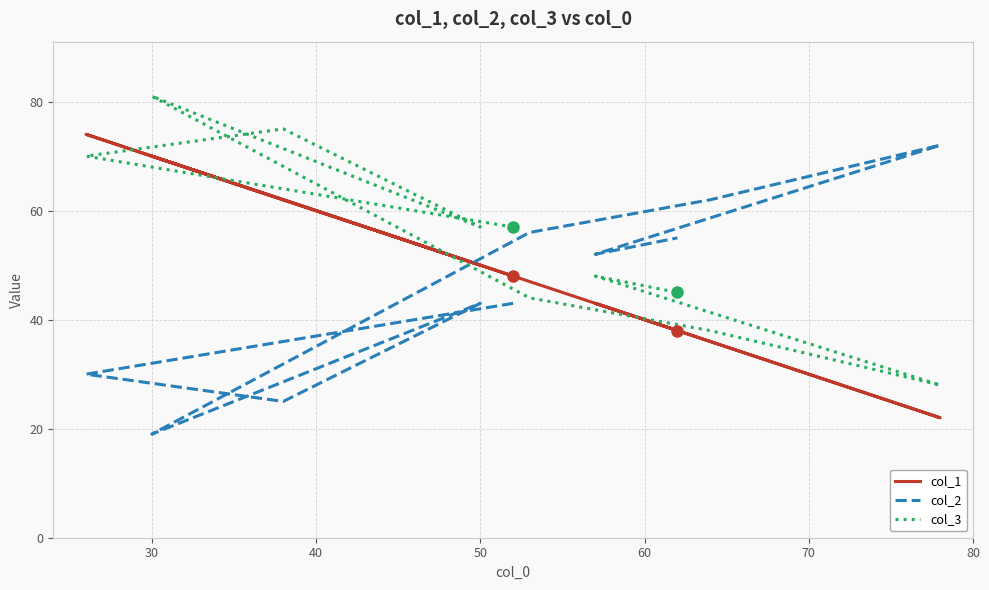

What are all the series names shown in the legend?

col_1, col_2, col_3